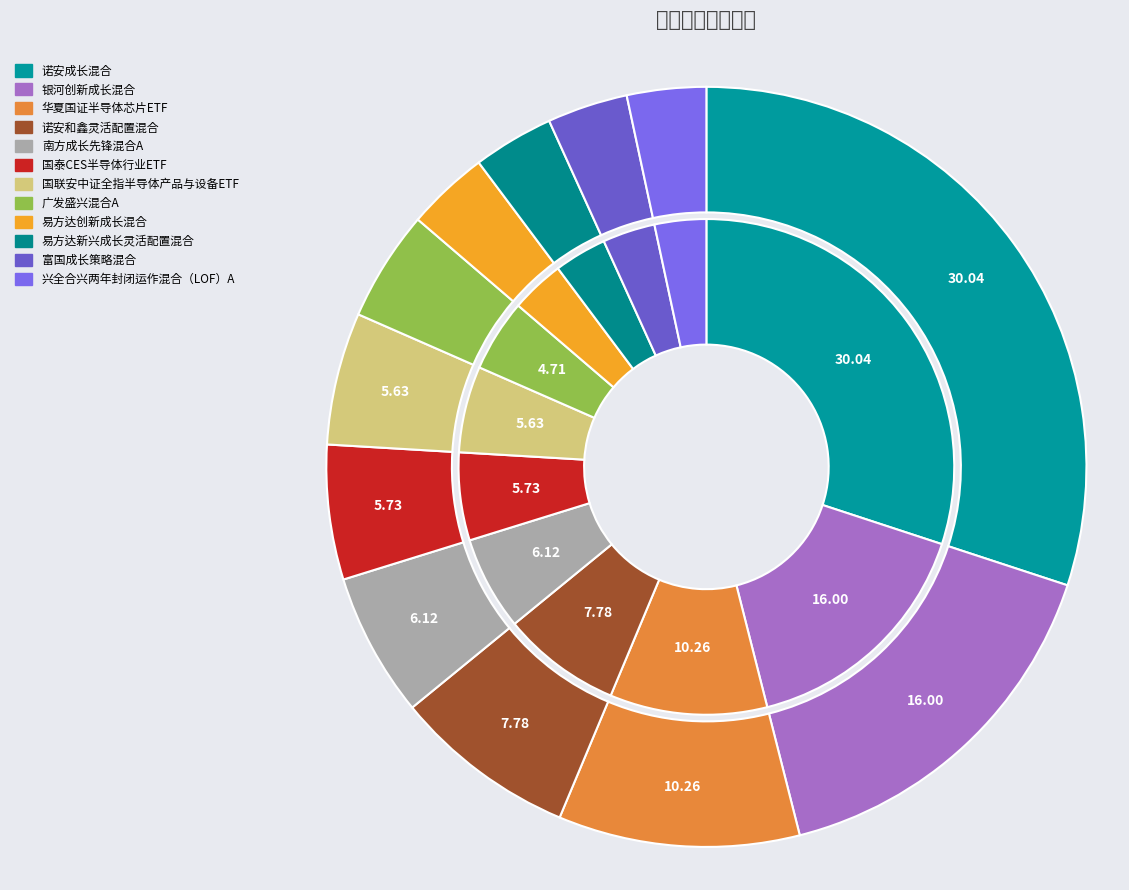

Rank the categories by value from highest to lowest.

诺安成长混合, 银河创新成长混合, 华夏国证半导体芯片ETF, 诺安和鑫灵活配置混合, 南方成长先锋混合A, 国泰CES半导体行业ETF, 国联安中证全指半导体产品与设备ETF, 广发盛兴混合A, 易方达创新成长混合, 易方达新兴成长灵活配置混合, 富国成长策略混合, 兴全合兴两年封闭运作混合（LOF）A